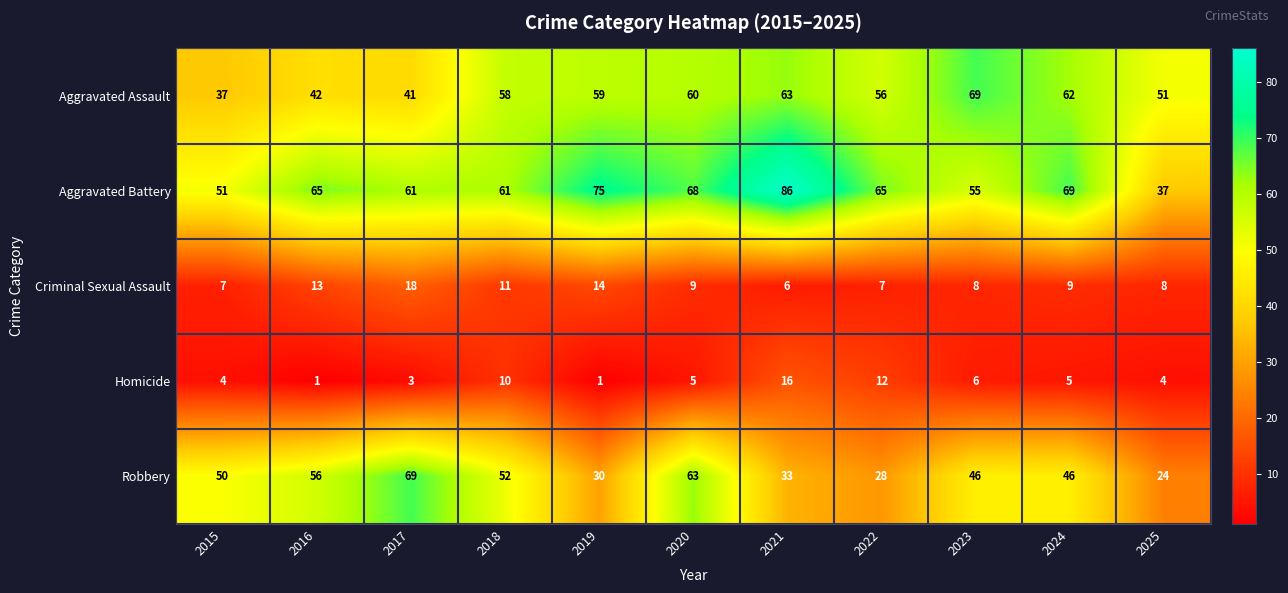

List the labels in order of Aggravated Assault value, smallest first.

2015, 2017, 2016, 2025, 2022, 2018, 2019, 2020, 2024, 2021, 2023